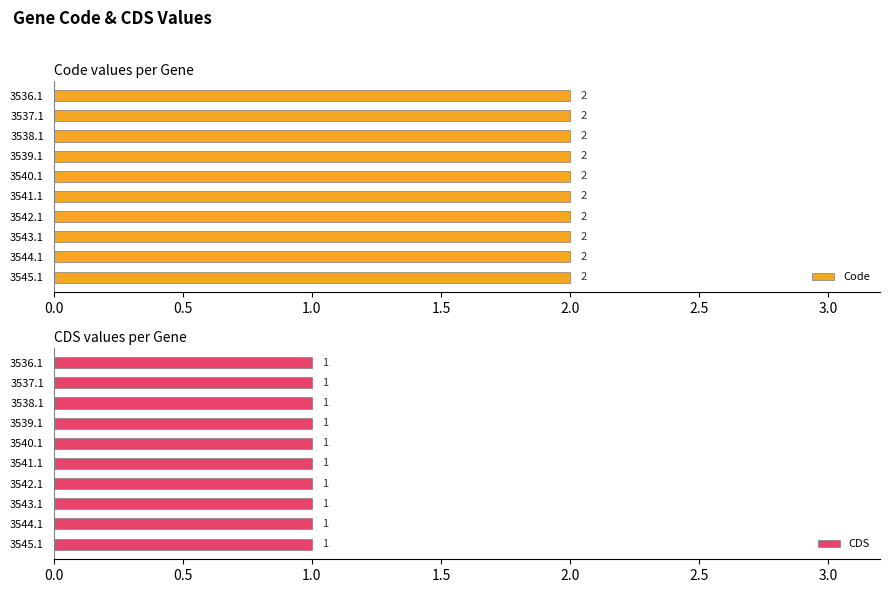

Which series has the largest total across all categories?

Code